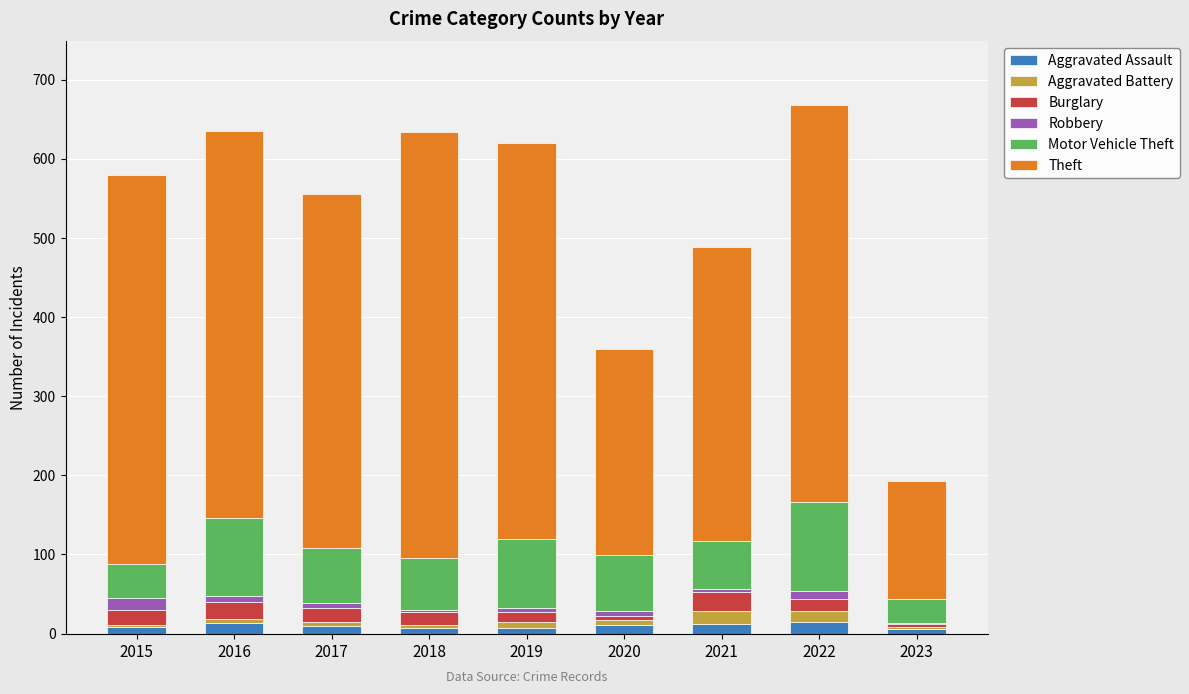

What is the highest value of the Aggravated Assault series?

15